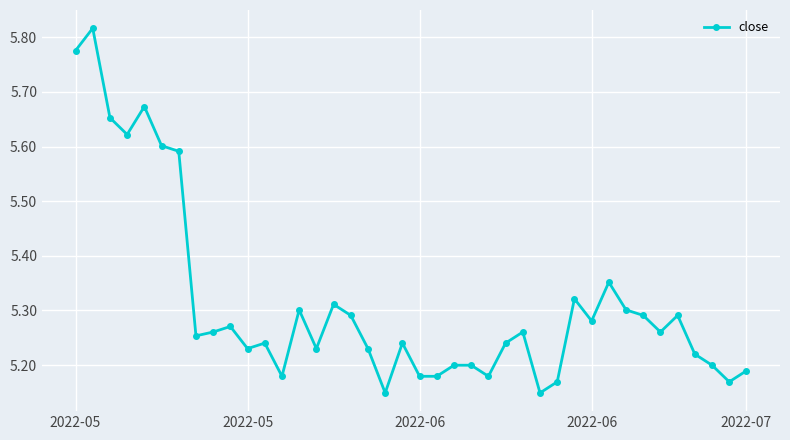

True or false: the data has more than 2 interior local peaks.

True